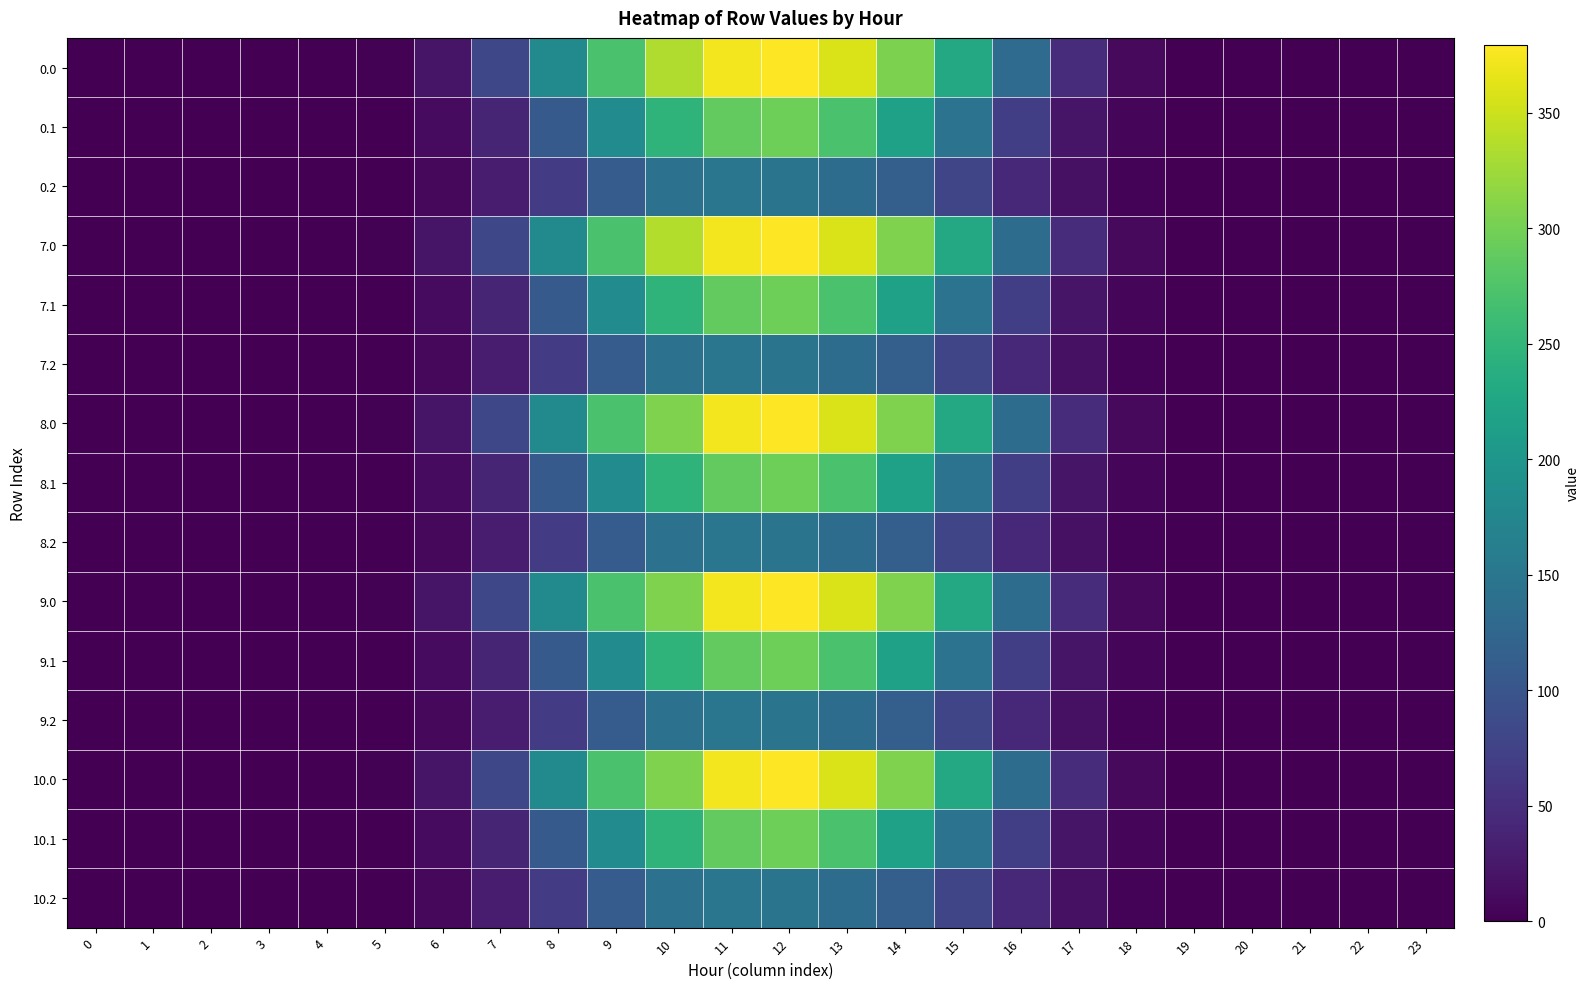

What is the total value across all series at 12?

4105.3